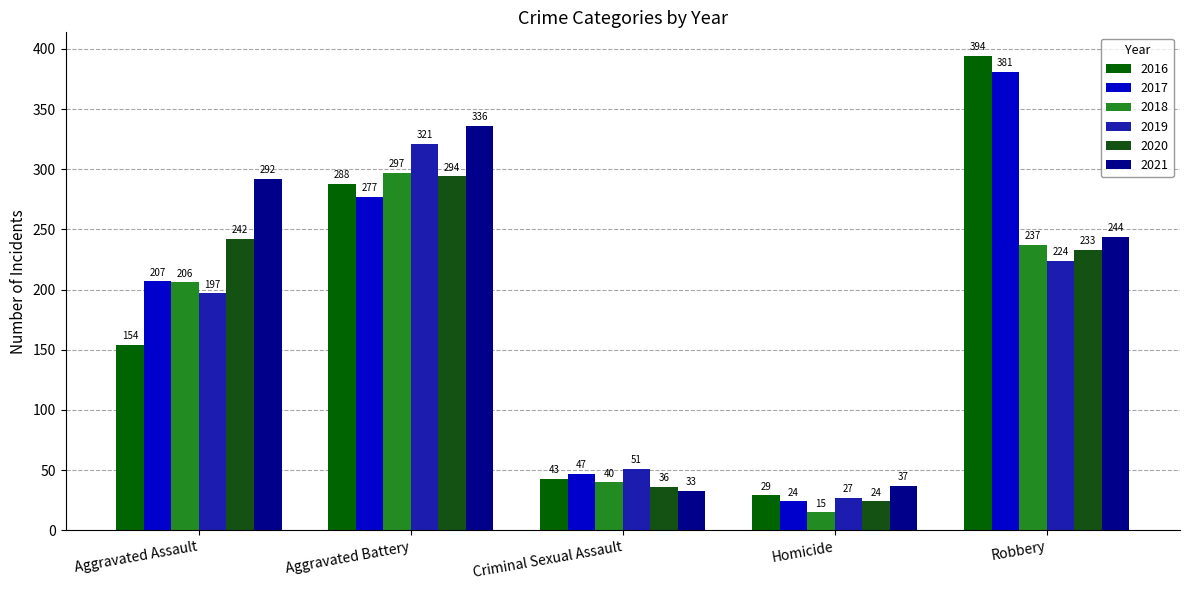

Rank the series at Homicide from highest to lowest value.

2021, 2016, 2019, 2017, 2020, 2018